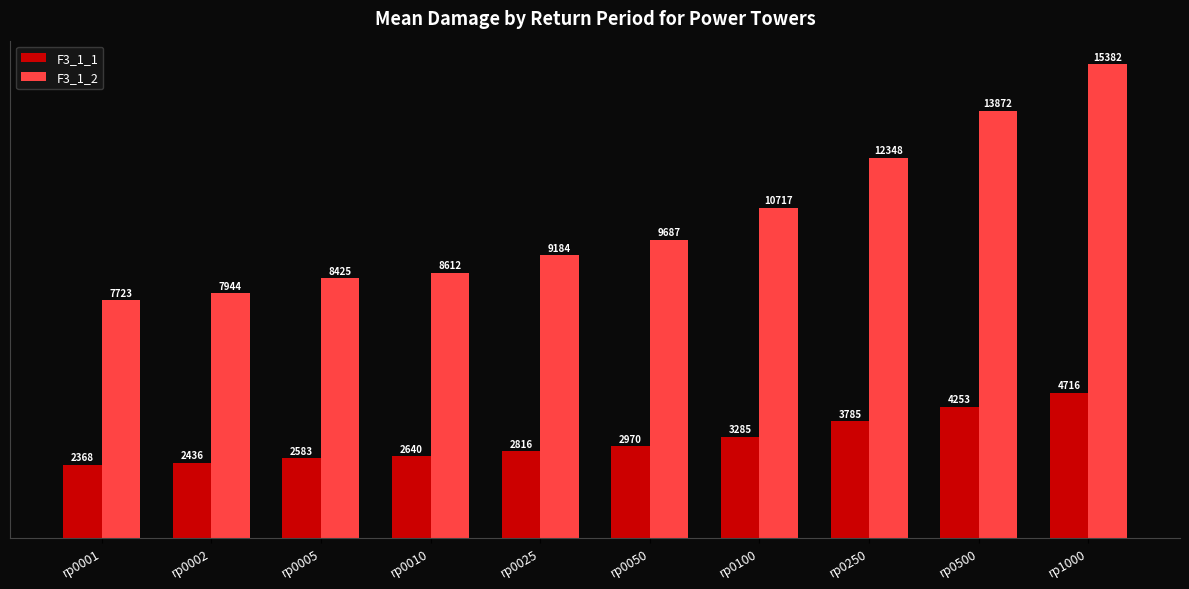

Which category has the highest value across all series?

rp1000